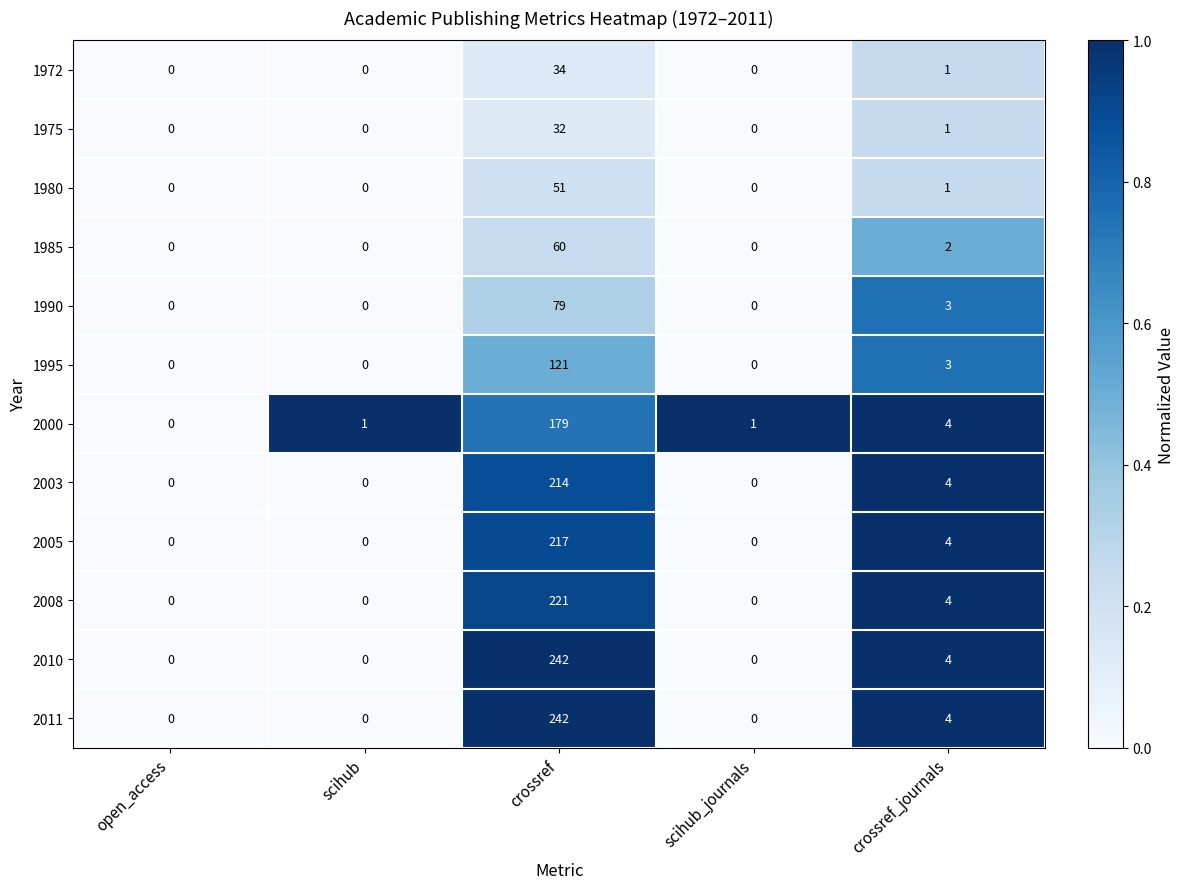

What is the difference between the highest and lowest values at crossref?

210